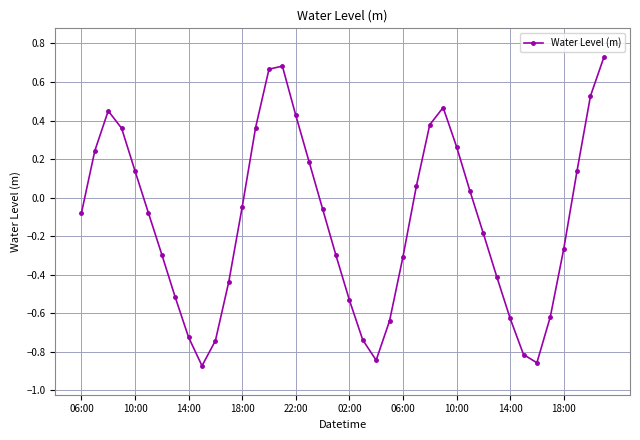

What is the difference between the maximum and second lowest values?

1.6